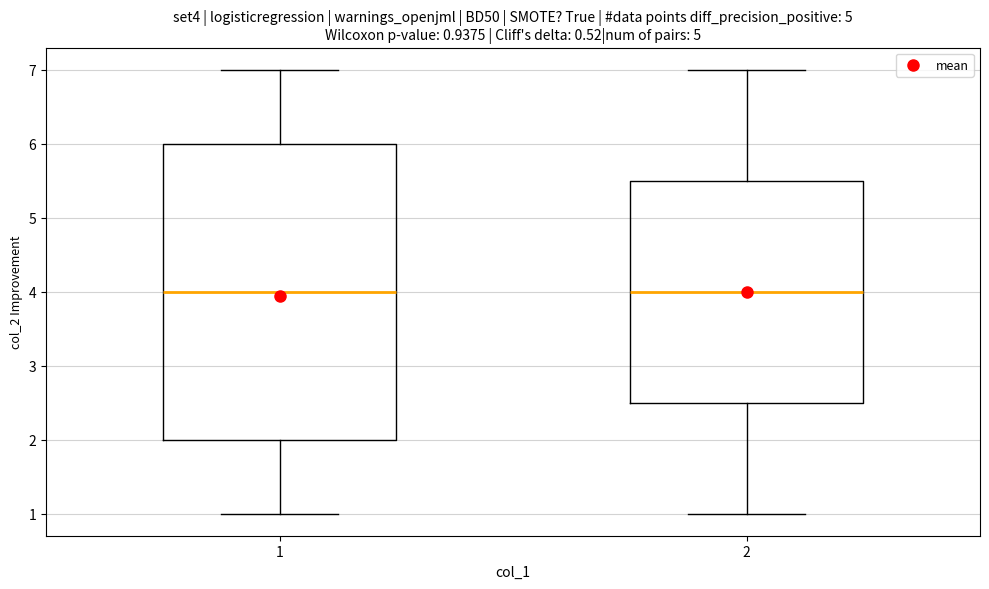

Comparing the boxes themselves (not the whiskers), which one is the tallest?

1